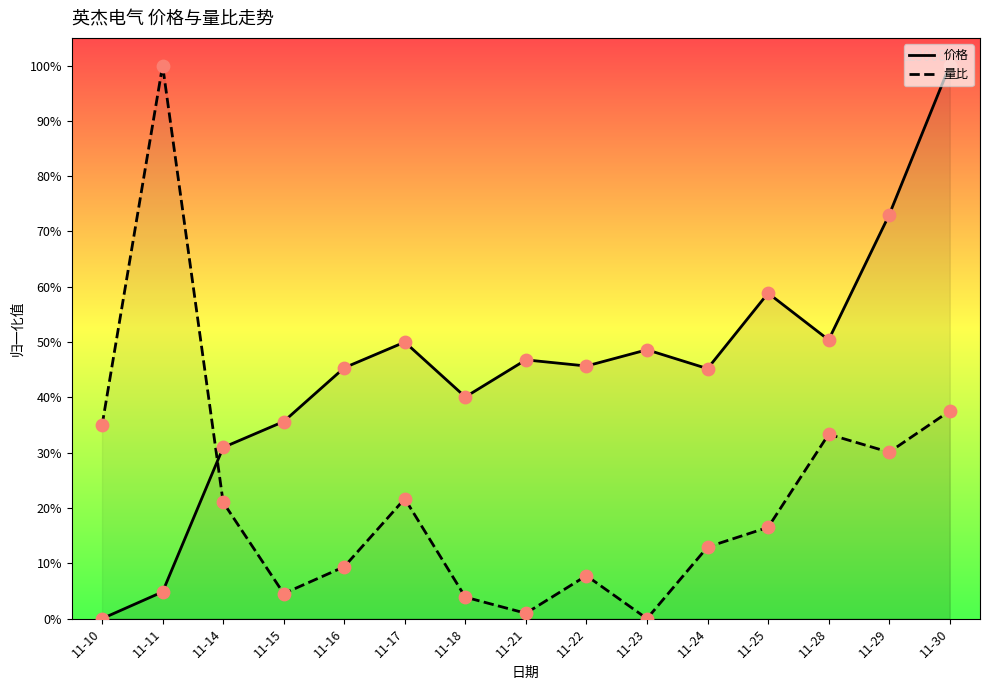

Which series has the largest total across all categories?

价格